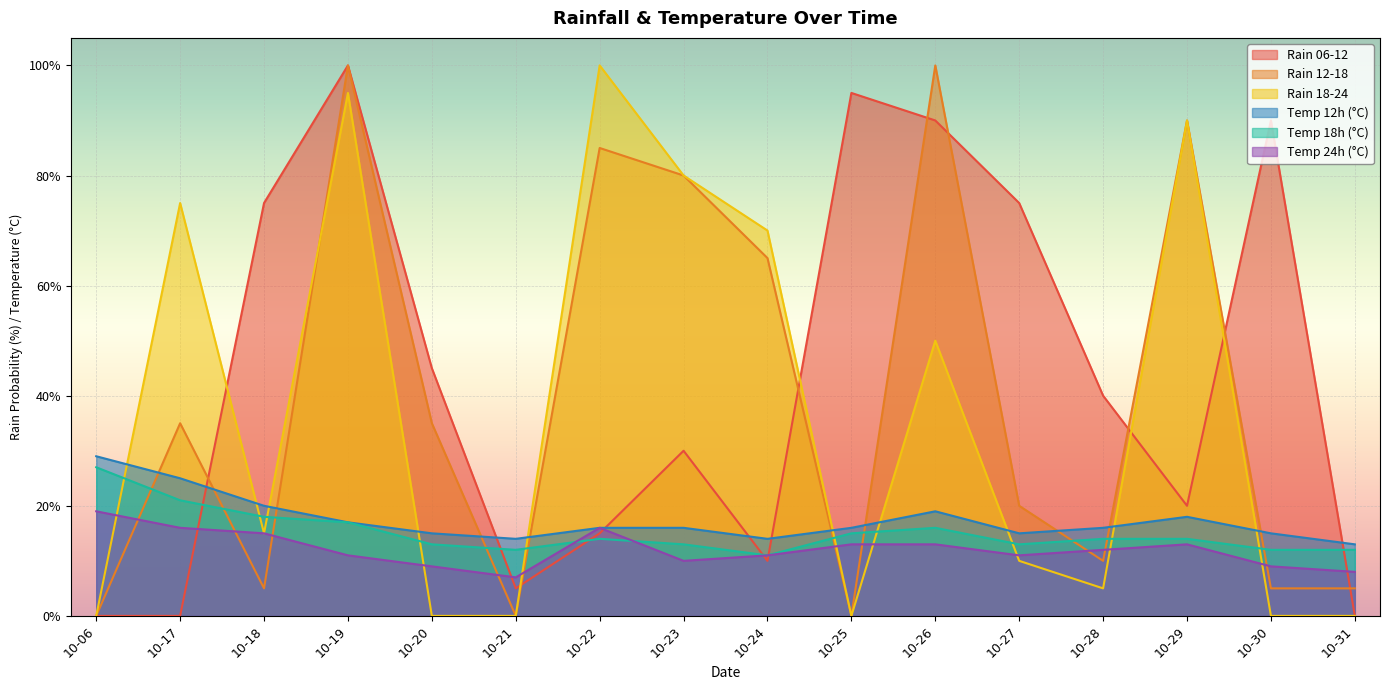

Between 10-18 and 10-26, which series saw the biggest shift?

Rain 12-18